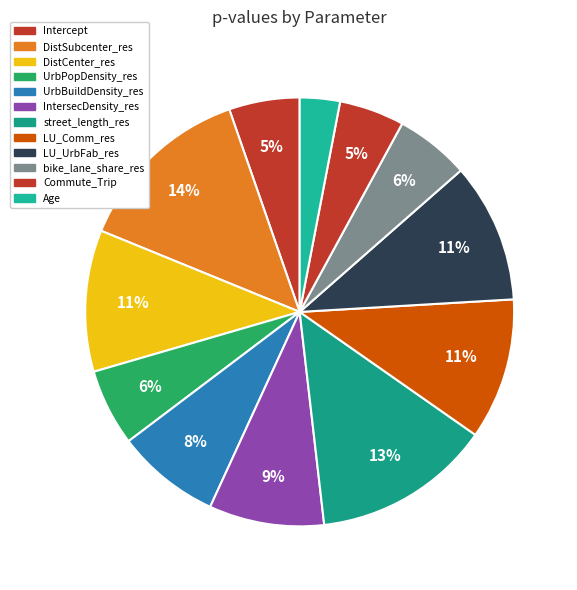

Is the sum of street_length_res and DistCenter_res greater than half?

No